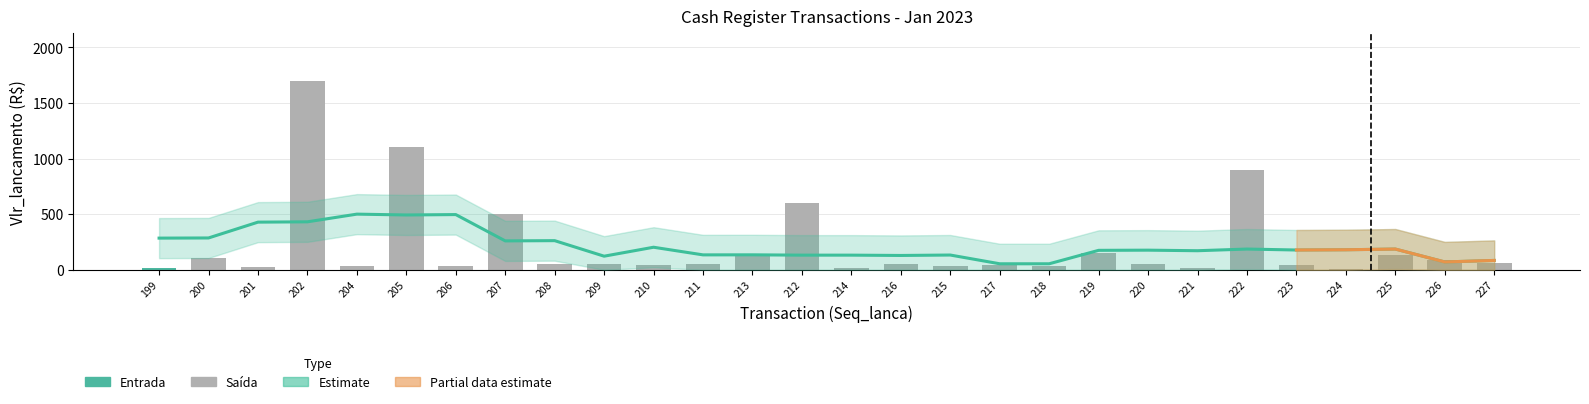

What is the smallest value displayed?

10.0